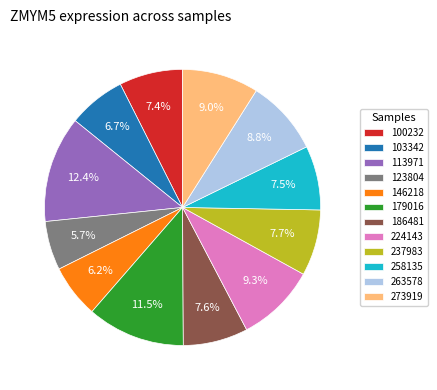

Which category has the smallest portion of the pie?

123804